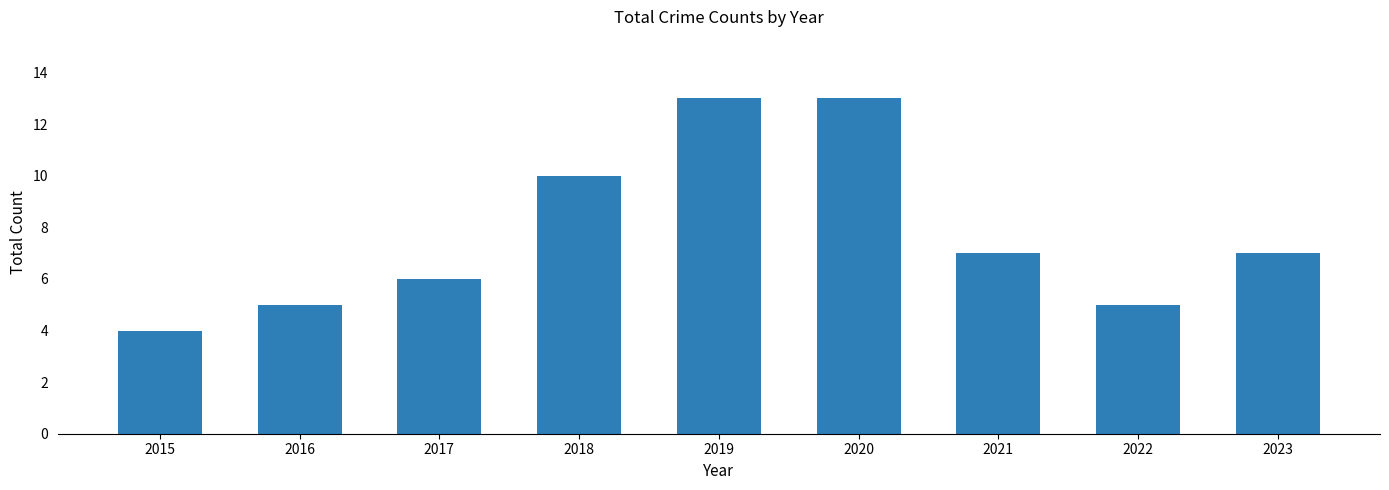

Where does the data first go above 7?

2018